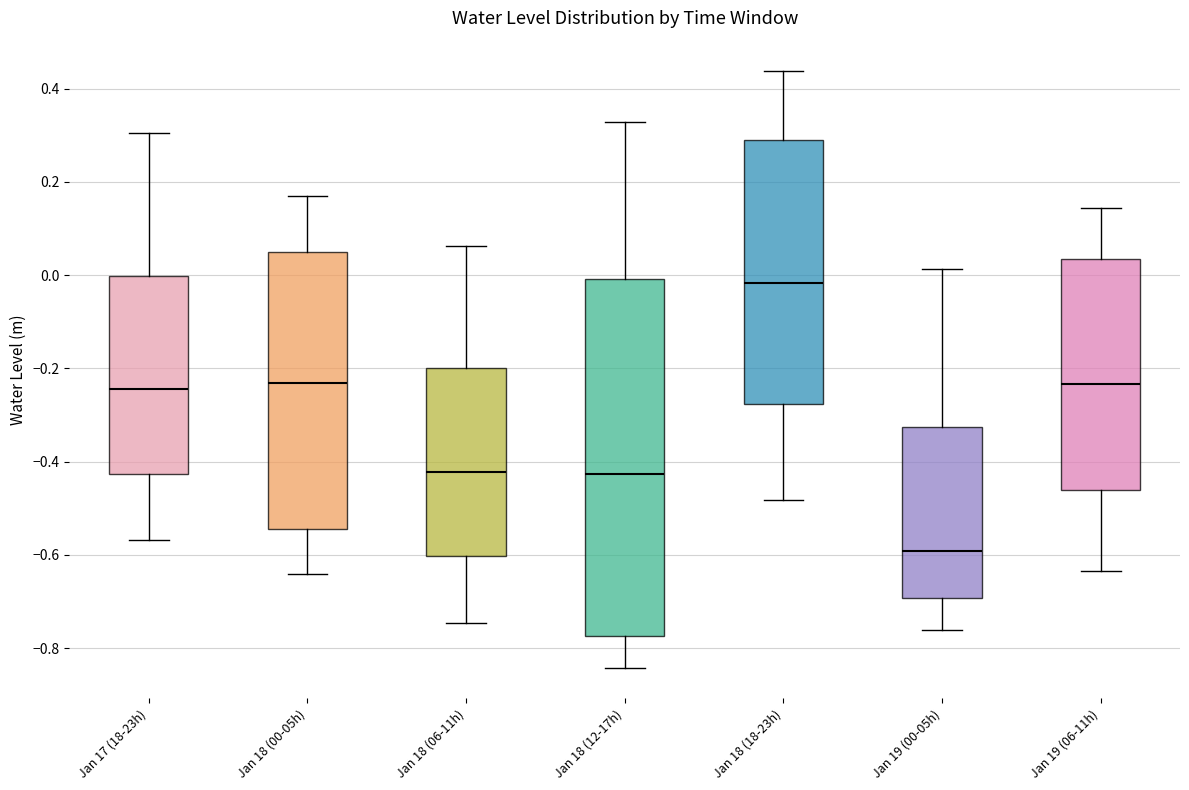

Which box has the highest median line?

Jan 18 (18-23h)